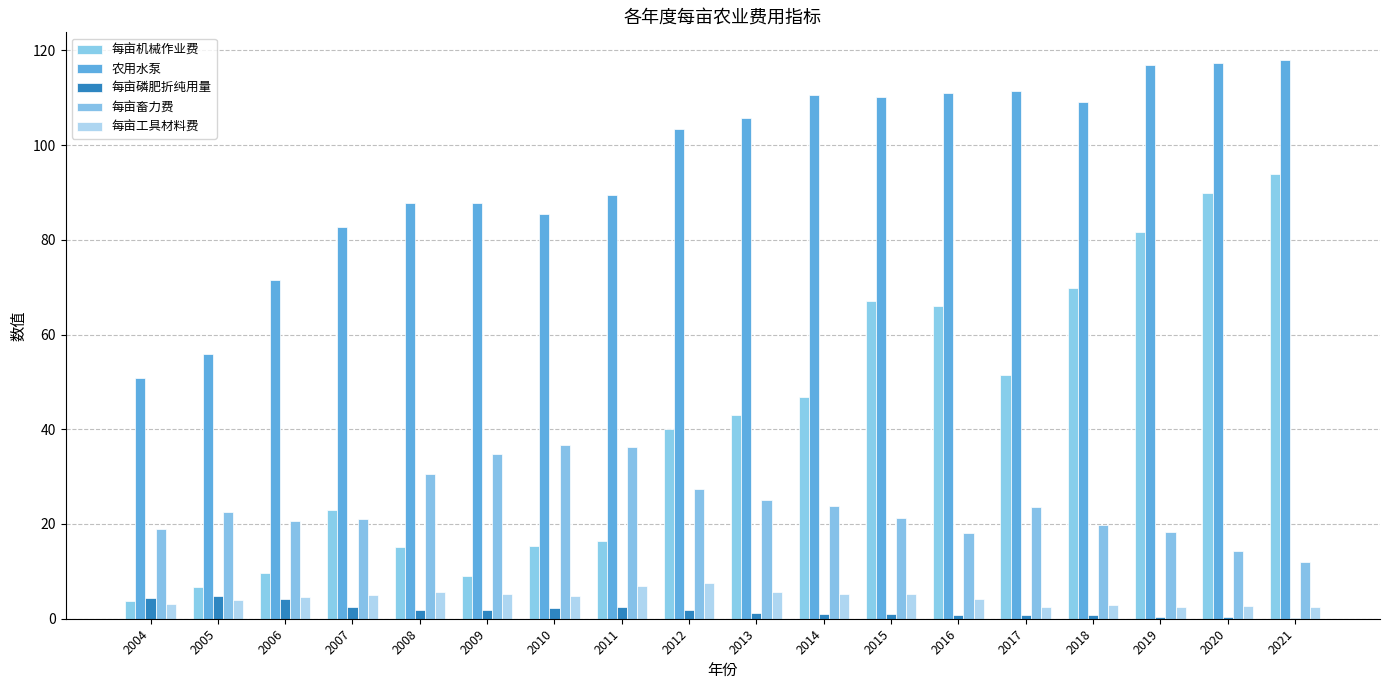

How many series are shown in this chart?

5